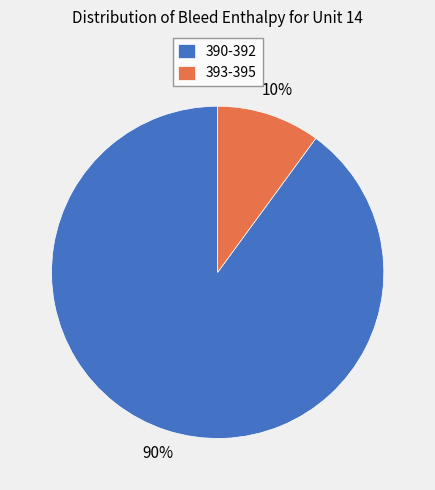

To the nearest percent, what is the difference between the 393-395 and 390-392 slice percentages?

80%